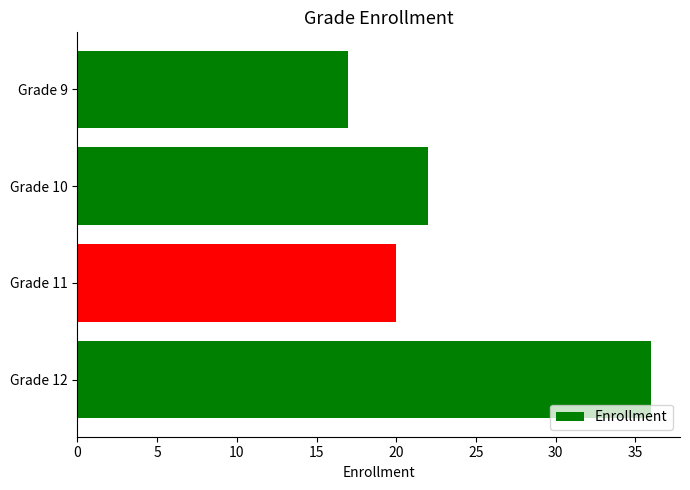

What is the change in value from Grade 11 to Grade 12?

+16